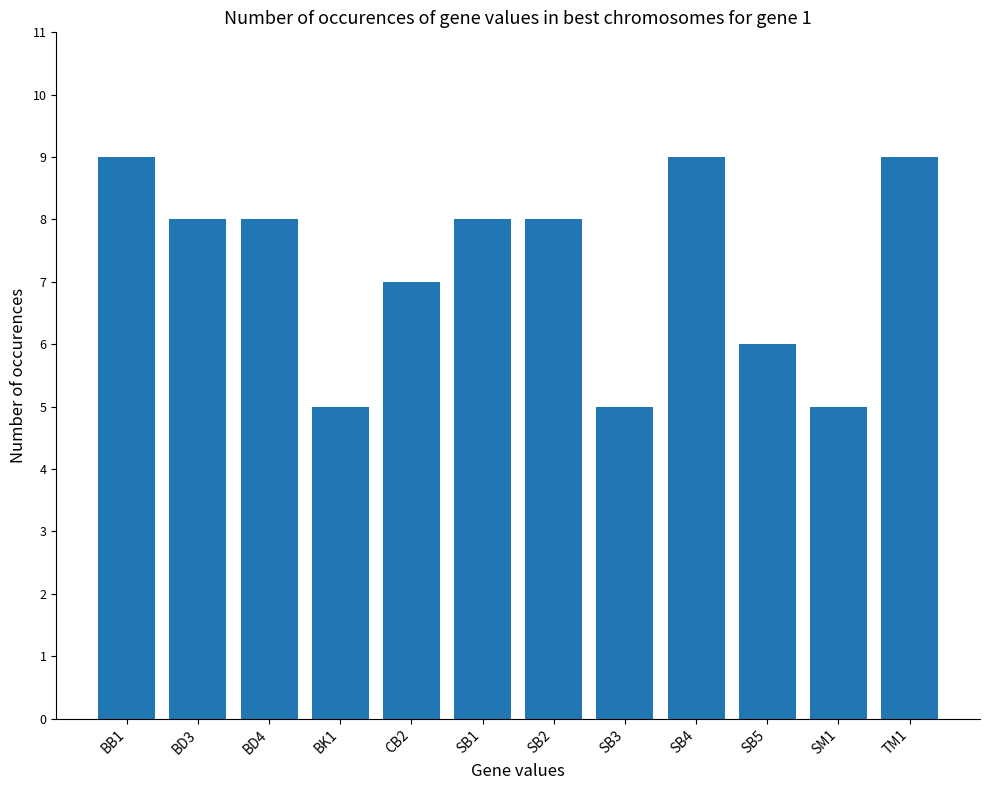

Where does the data first go above 8?

BB1